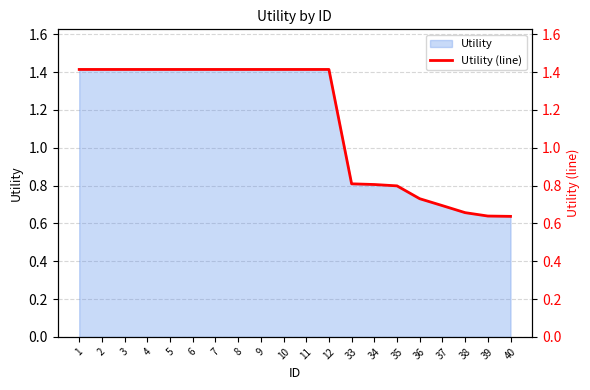

Count the values in the range 0 to 1.

8